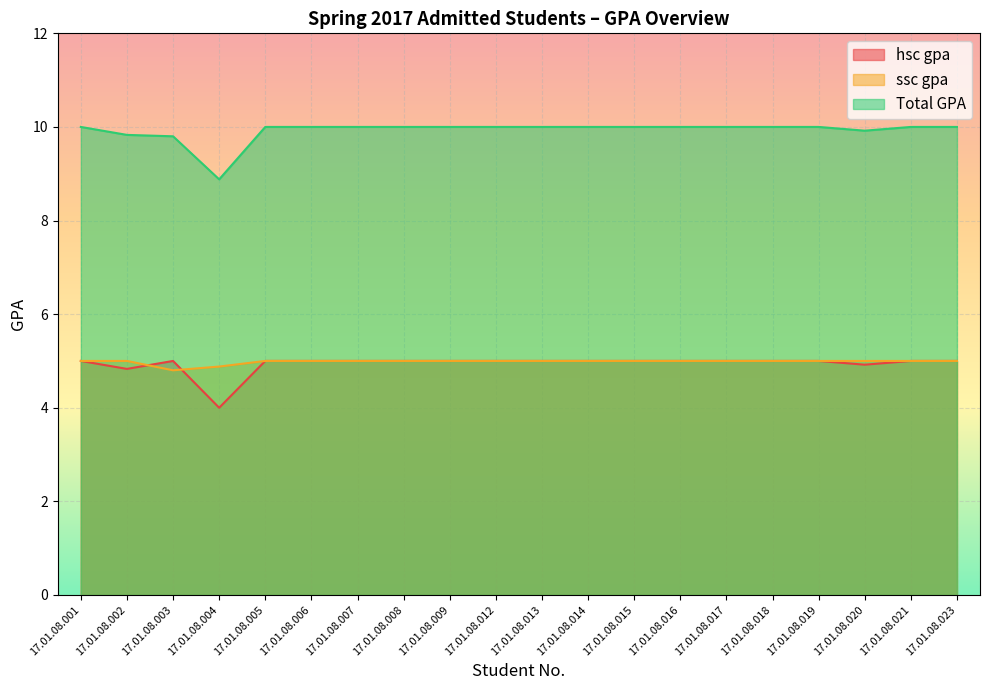

At how many categories does at least one series exceed 8?

20